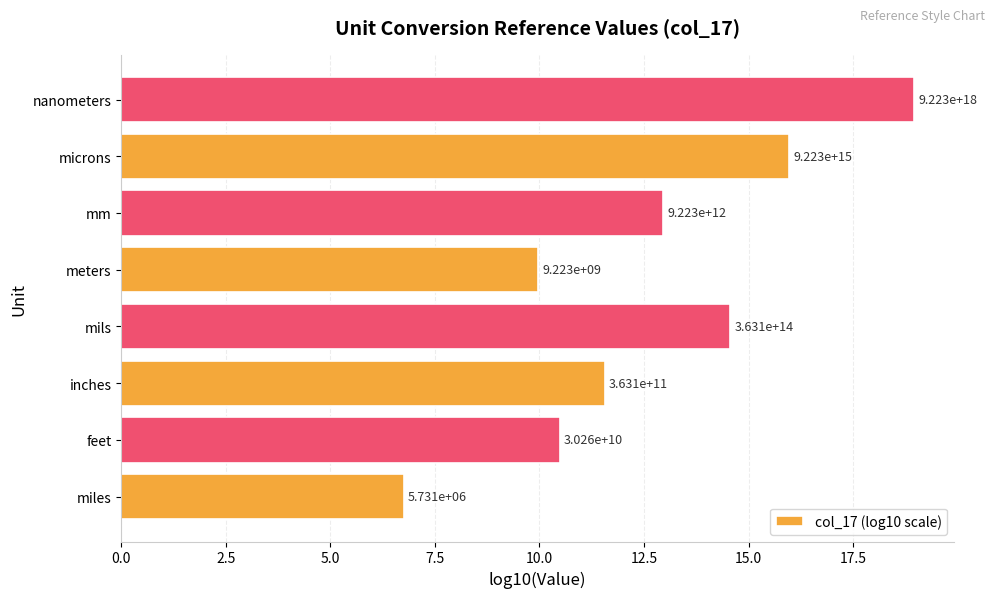

How many bars are there in total?

8